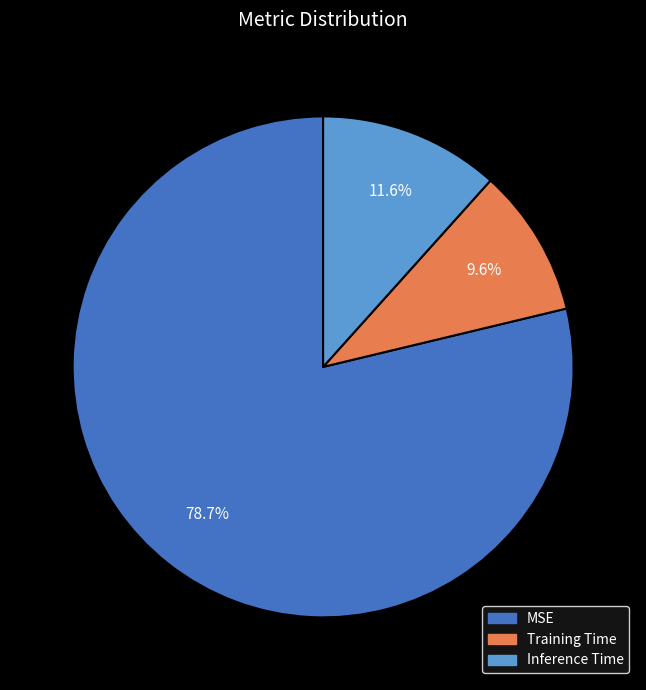

What portion of the pie excludes Training Time?

90.4%